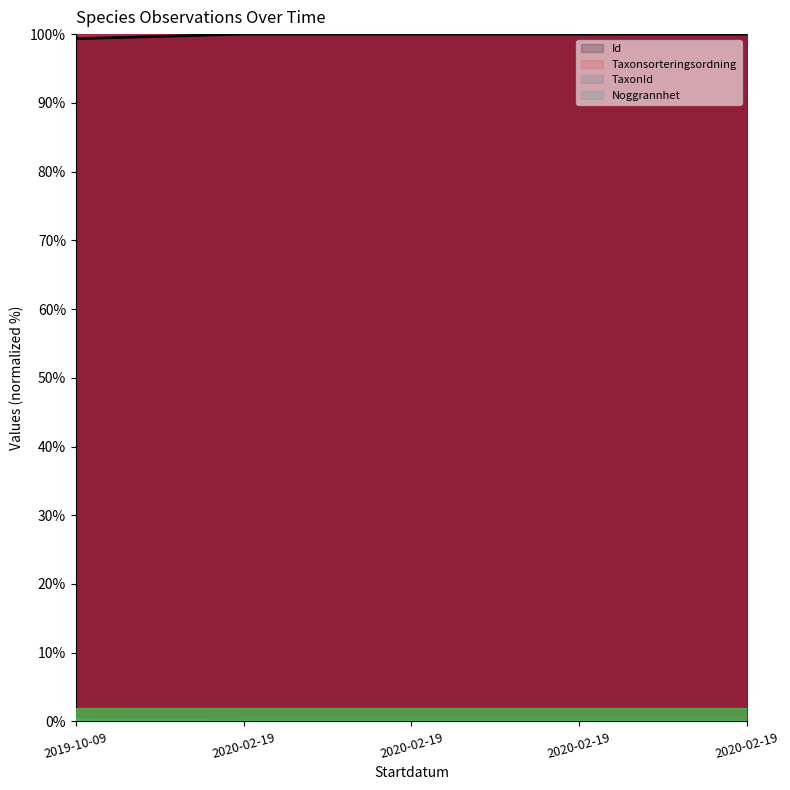

True or false: TaxonId and Taxonsorteringsordning cross at least once.

True